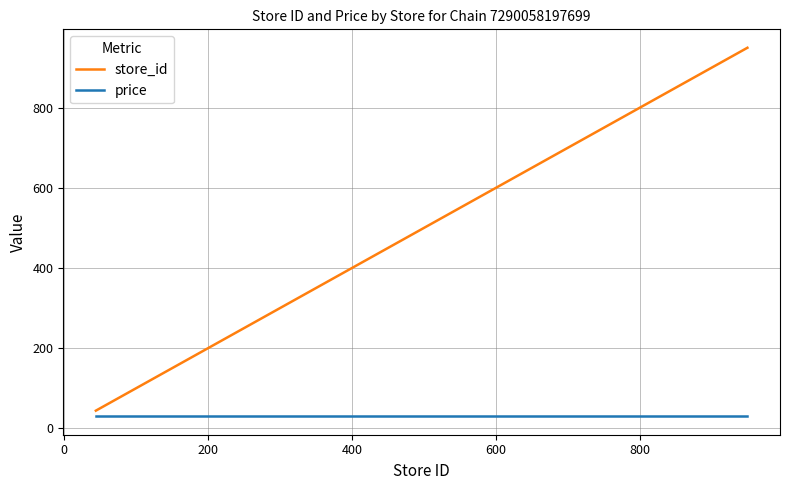

Which series has the largest range (max minus min)?

store_id